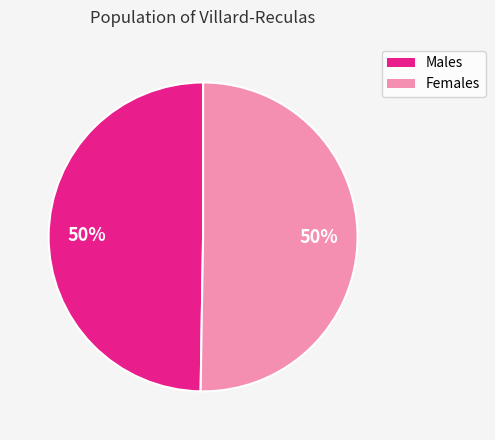

Approximately how many times larger is the value at Males compared to Females?

1.0